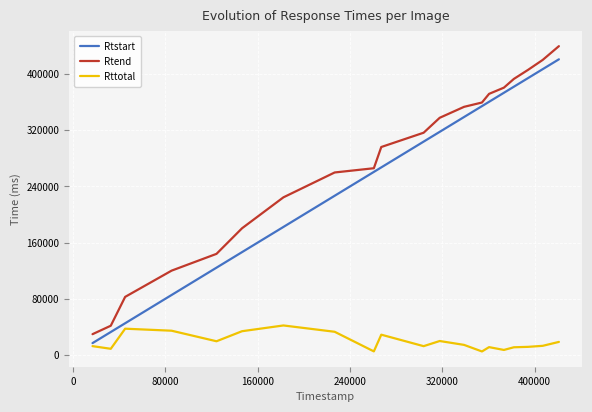

Which series has the largest total across all categories?

Rtend